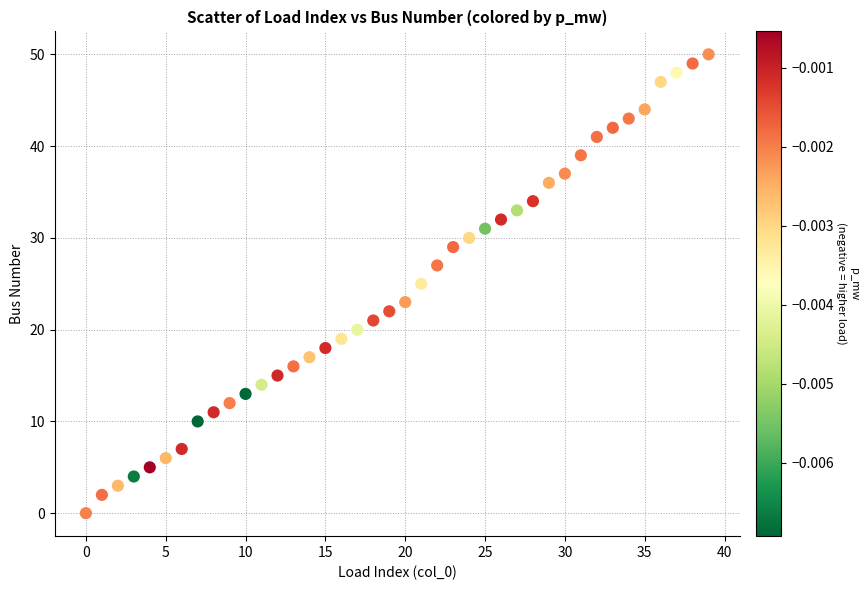

What is the range of Y values (max minus min)?

50